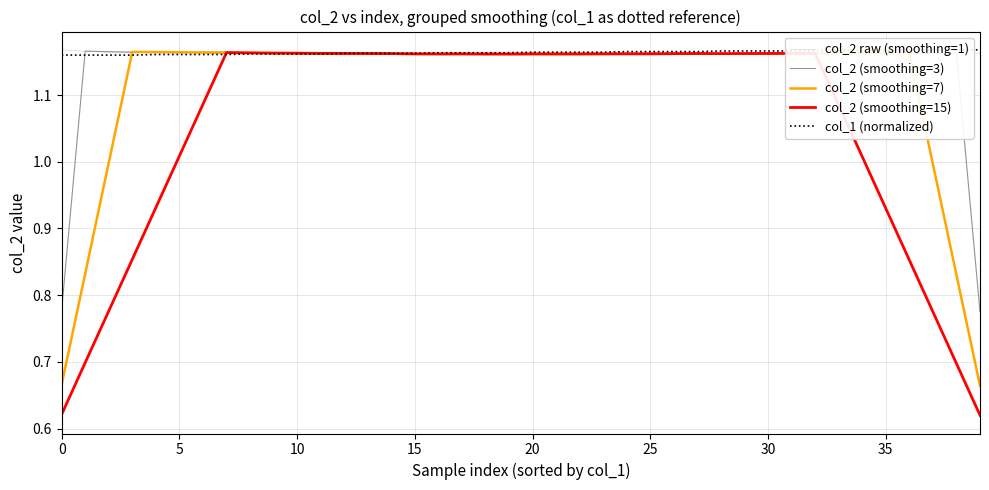

What is the maximum value shown in the chart?

1.2